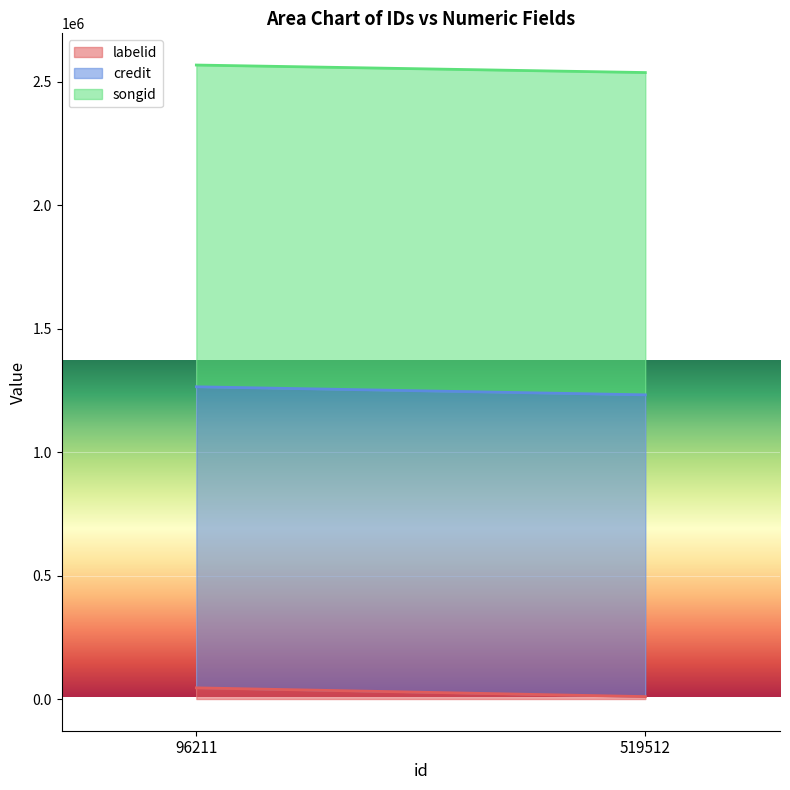

Reading left to right, list all the values displayed in this chart.

labelid: 96211=4530	96211=86001	519512=9787	519512=9787
credit: 96211=1219629	96211=1219629	519512=1222465	519512=1222465
songid: 96211=1303458	96211=1303458	519512=1305631	519512=1305631